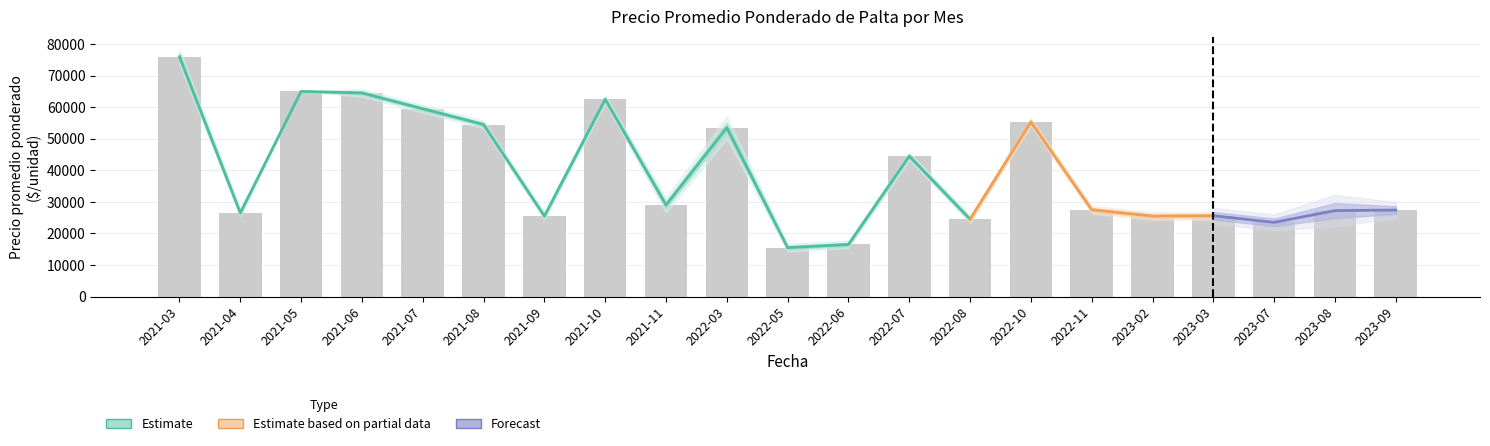

At how many categories does at least one series exceed 37116?

9